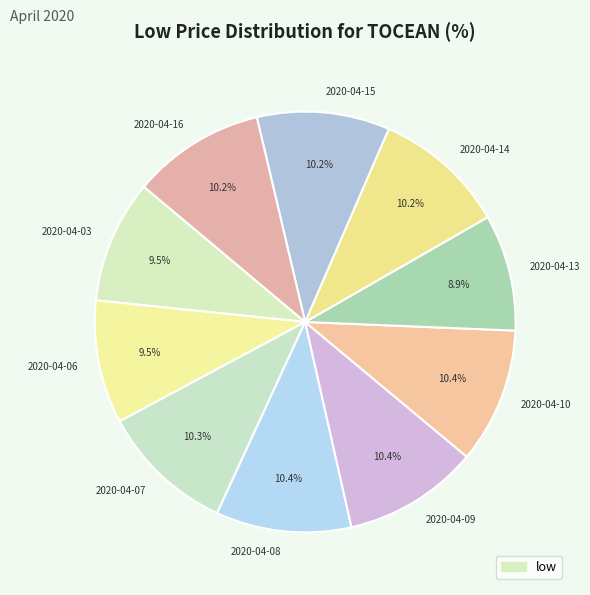

Which category has the smallest portion of the pie?

2020-04-13